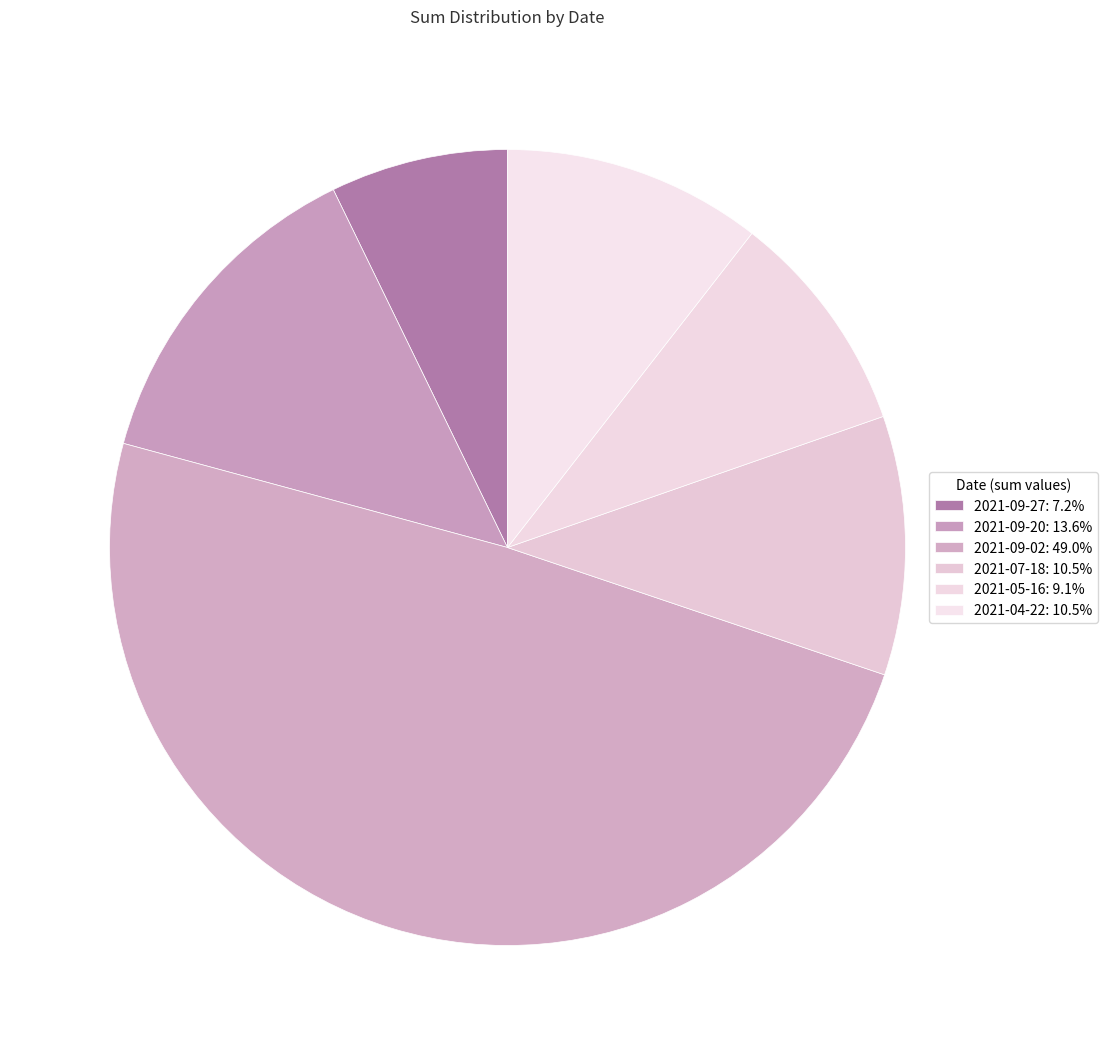

What percentage is NOT represented by 2021-09-20?

86.4%